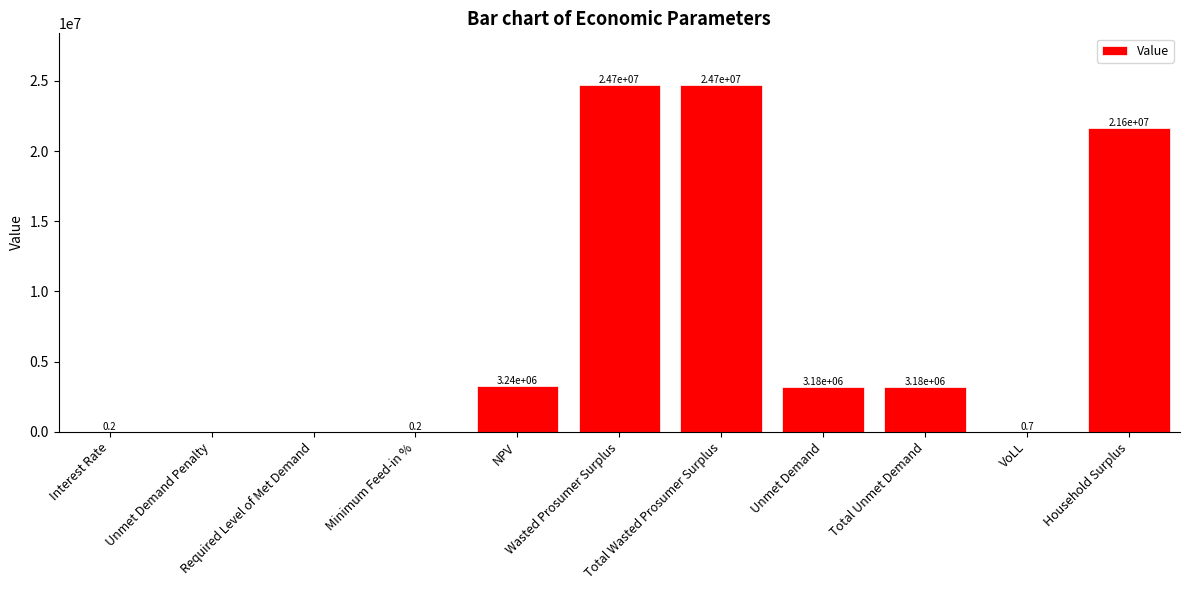

What is the sum of all values?

80621273.1